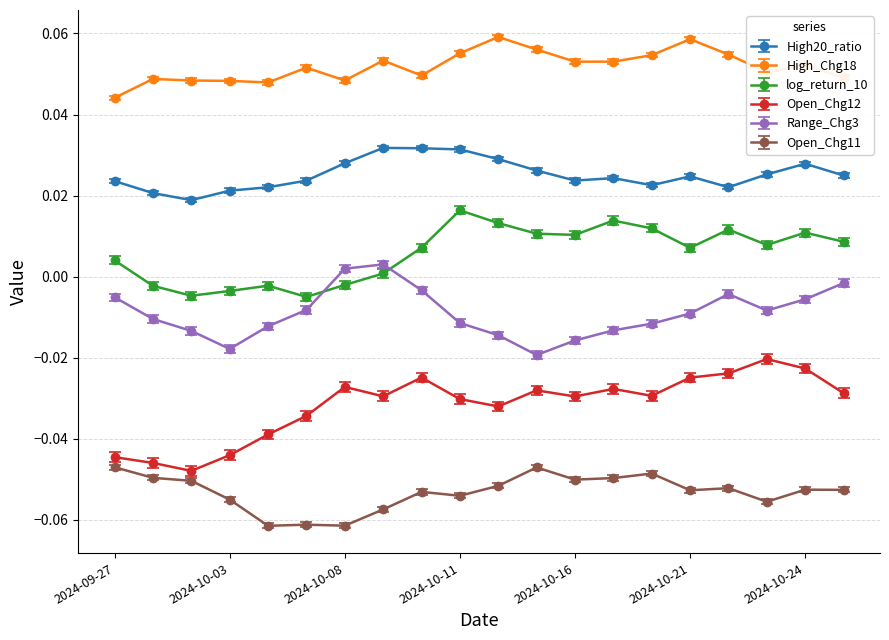

True or false: High20_ratio has more than 0 interior local peaks.

True